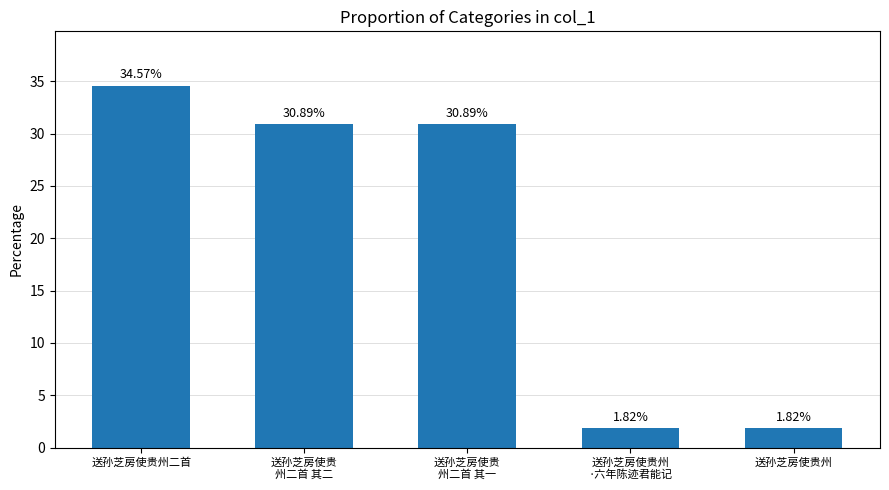

Count the number of values greater than 30.

3